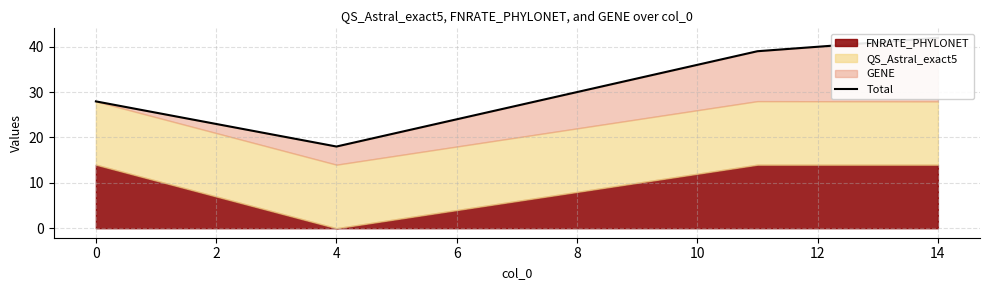

What is the average value?

31.7